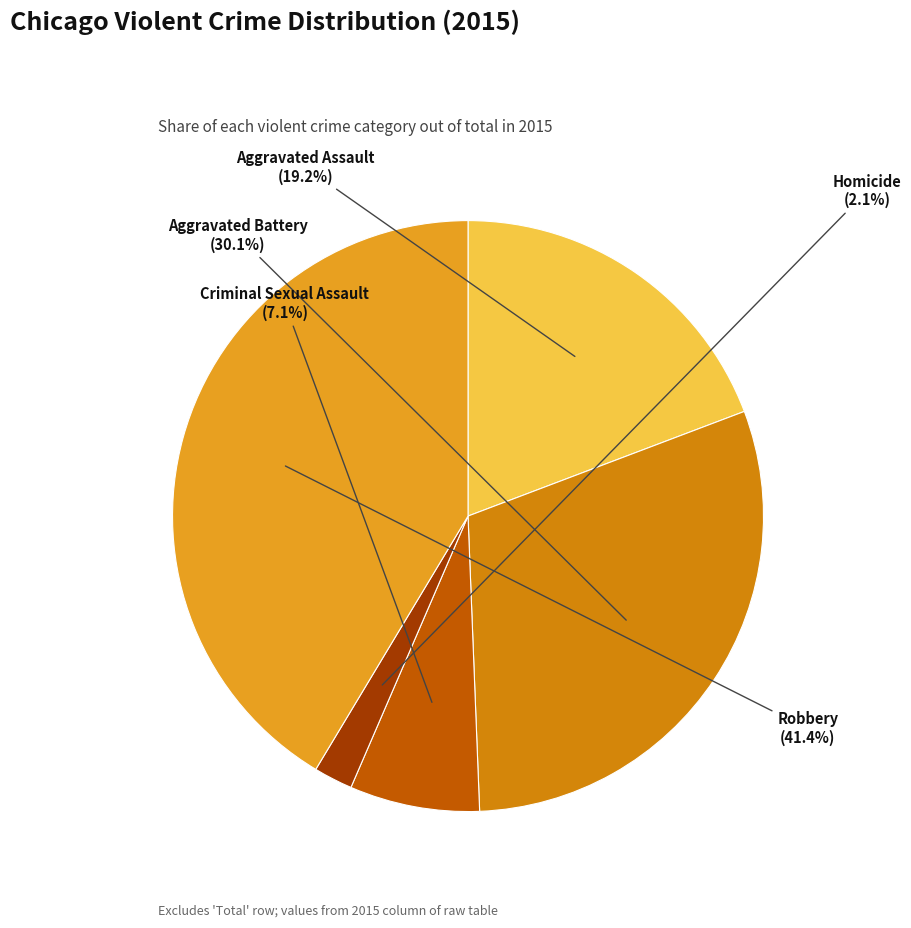

True or false: Aggravated Assault accounts for 19% of the total.

True